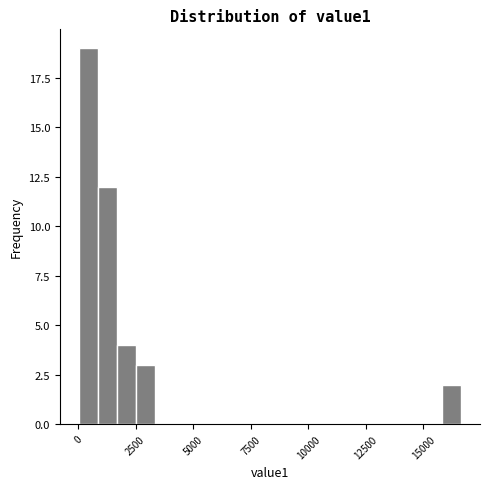

Read against the x-axis, roughly where is the centre of the tallest bar?

500